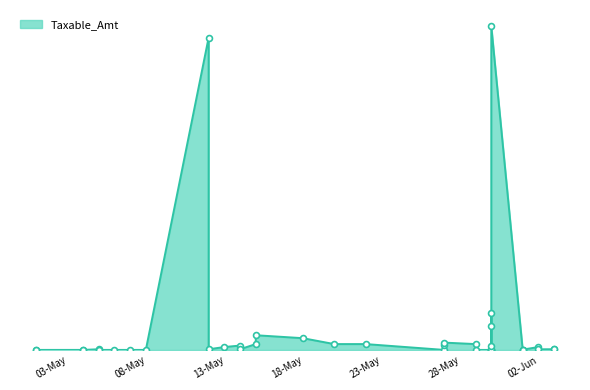

What is the ratio of the value at 28-05-2025 to the value at 31-05-2025?

1.7